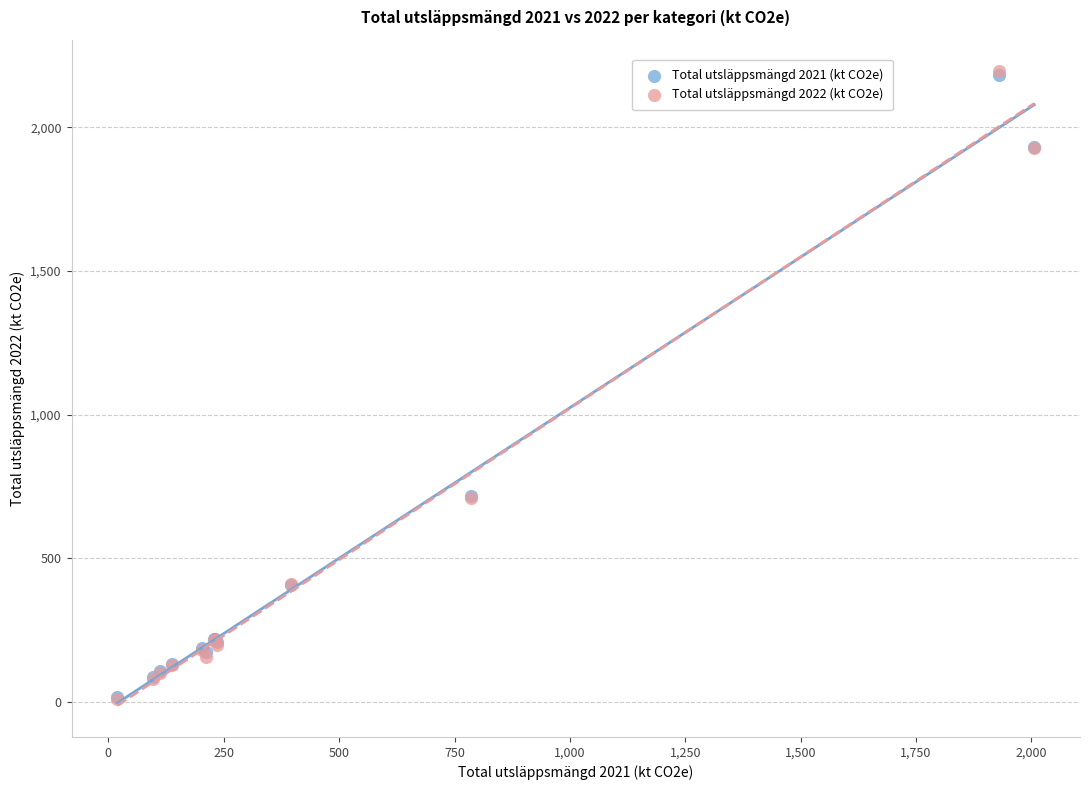

What are all the series names shown in the legend?

Total utsläppsmängd 2021 (kt CO2e), Total utsläppsmängd 2022 (kt CO2e)